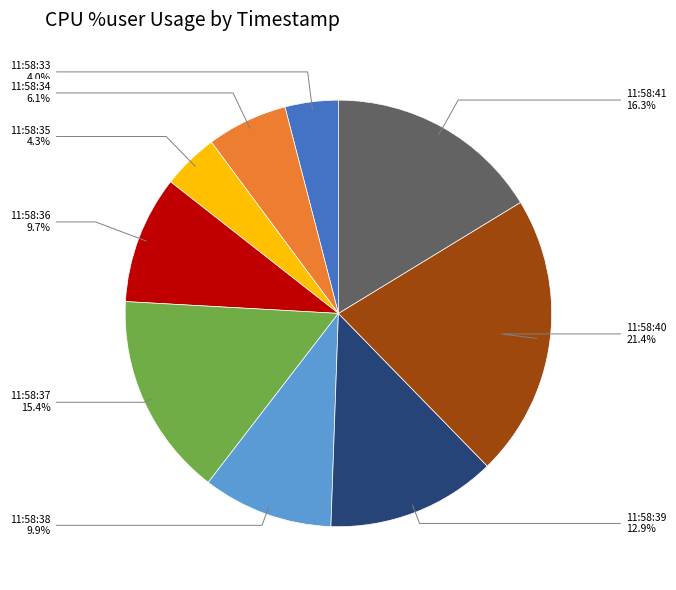

How much of the chart is everything except 11:58:35?

95.7%